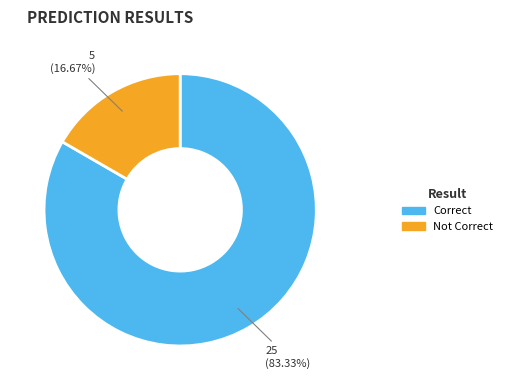

Approximately how many times larger is the value at Not Correct compared to Correct?

0.2